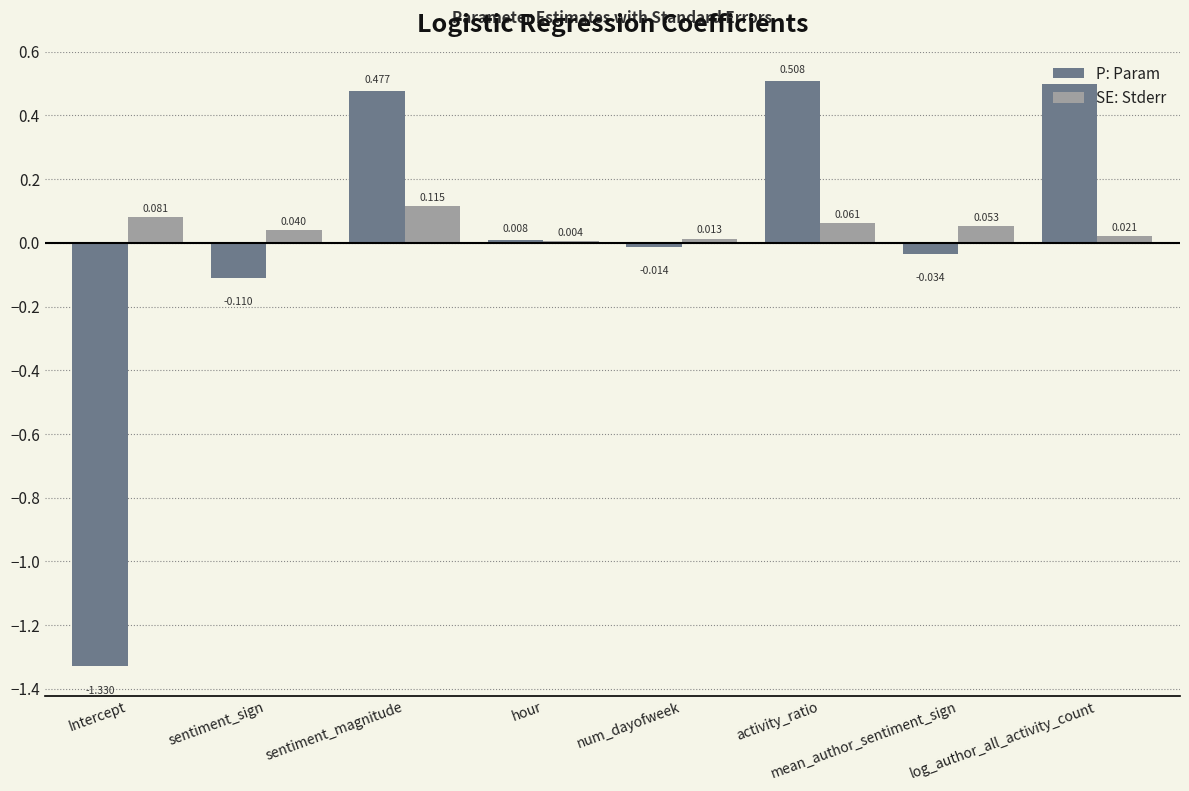

At which category is the sum across all series the highest?

sentiment_magnitude